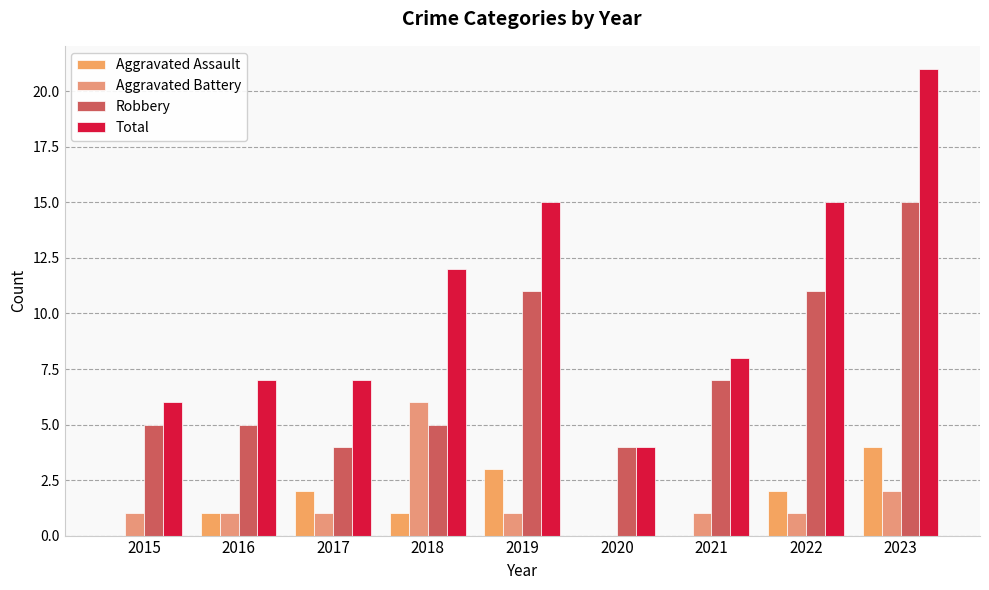

Are the bars grouped side by side (vs. stacked)?

Yes